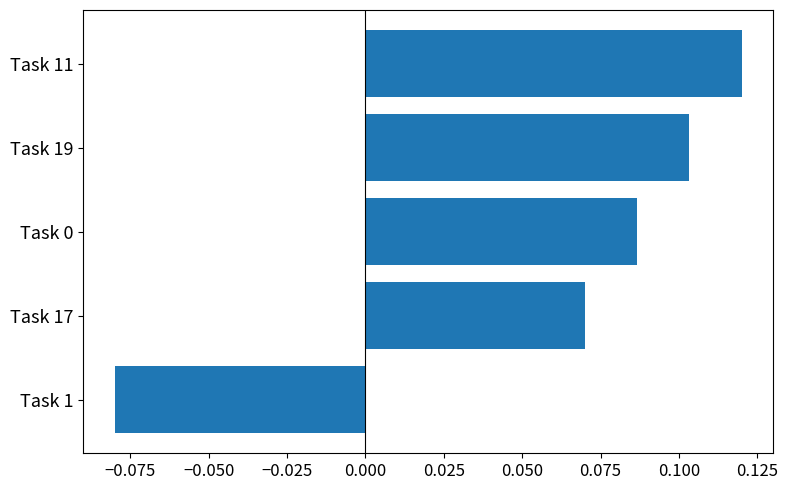

Are the bars grouped side by side (vs. stacked)?

No